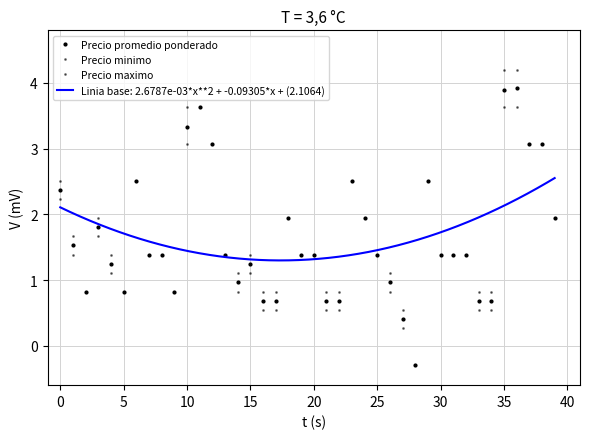

How many interior local peaks does the Precio minimo series have?

7